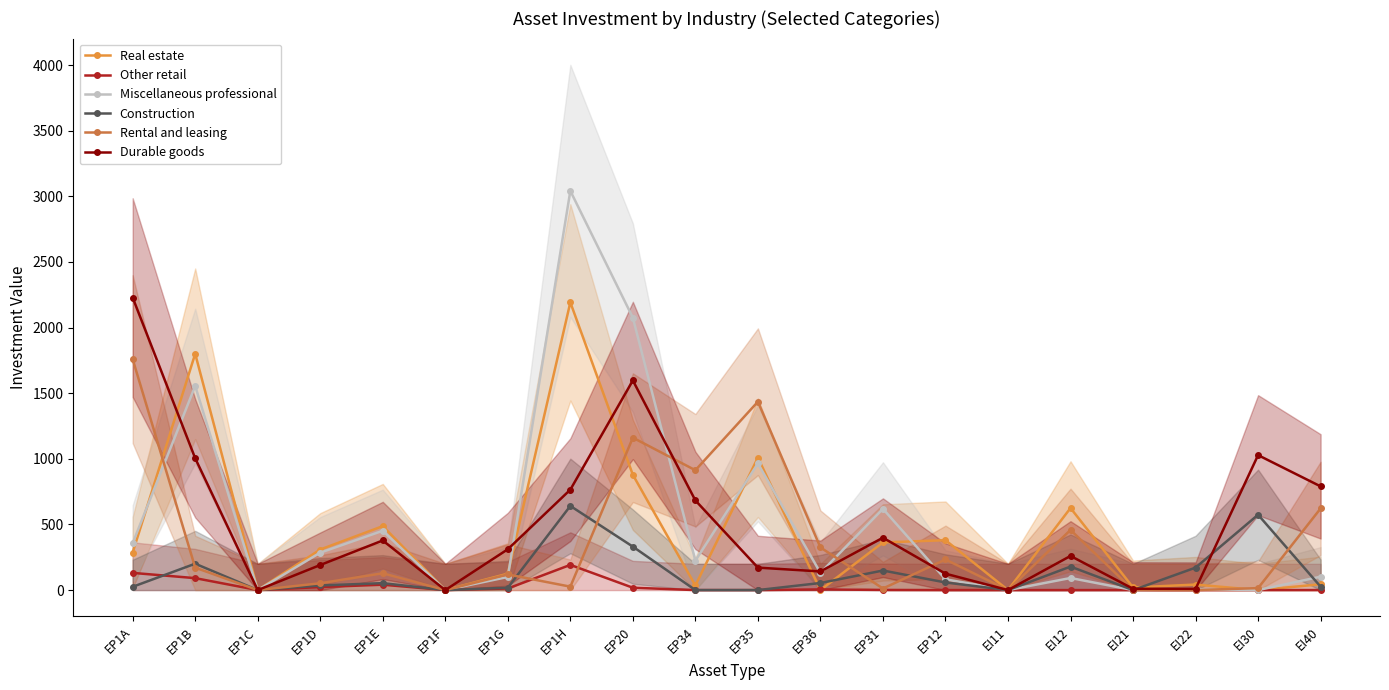

True or false: Construction and Durable goods intersect in this chart.

True